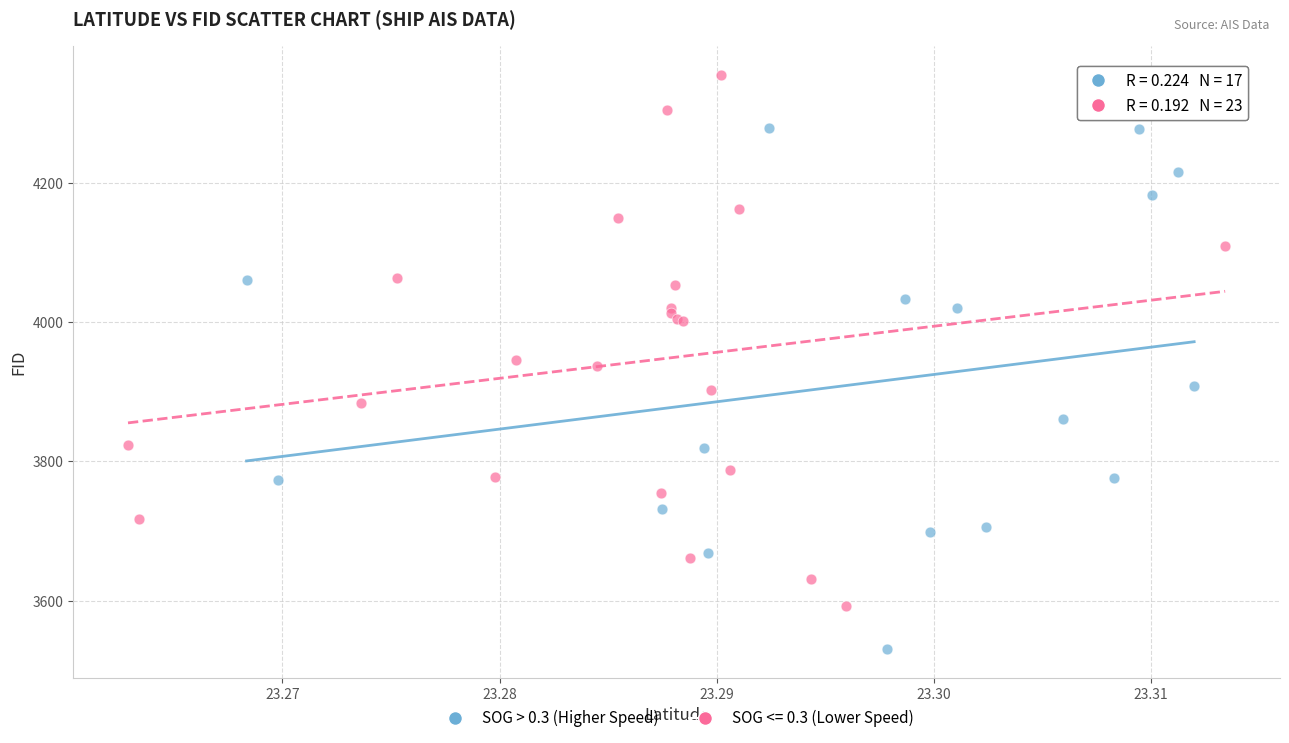

Which series contains the highest Y value?

SOG <= 0.3 (Lower Speed)